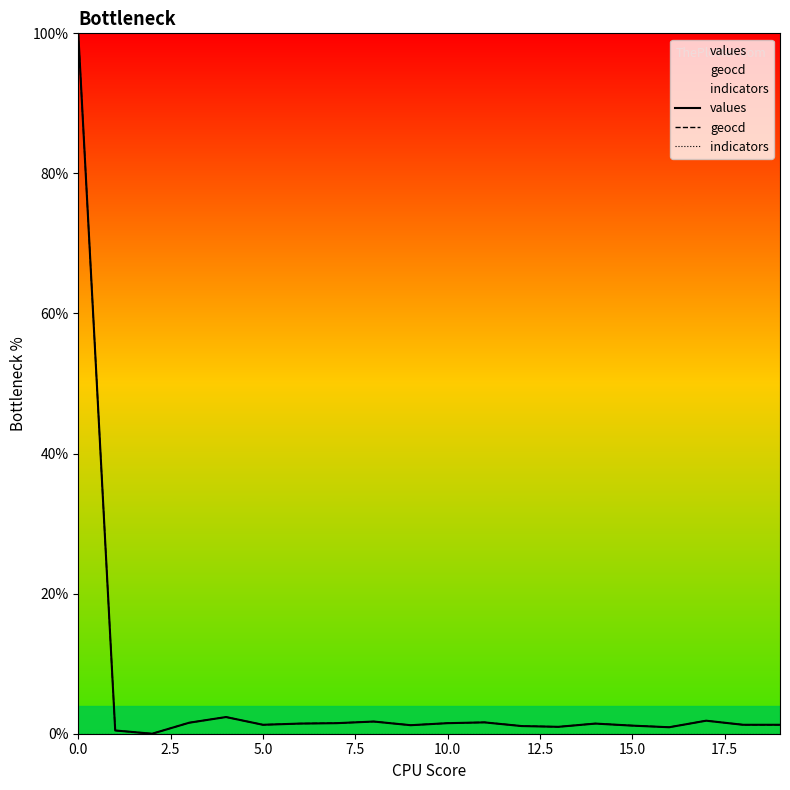

Which series has the largest total across all categories?

geocd